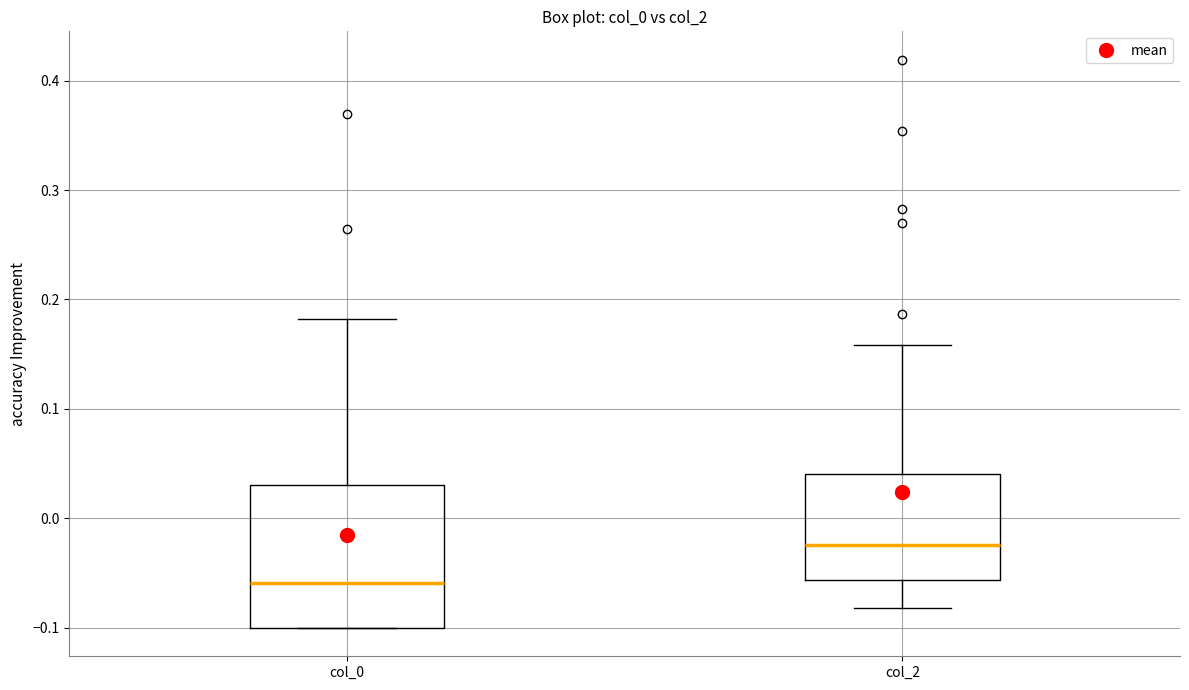

Which box's median line is the lowest?

col_0